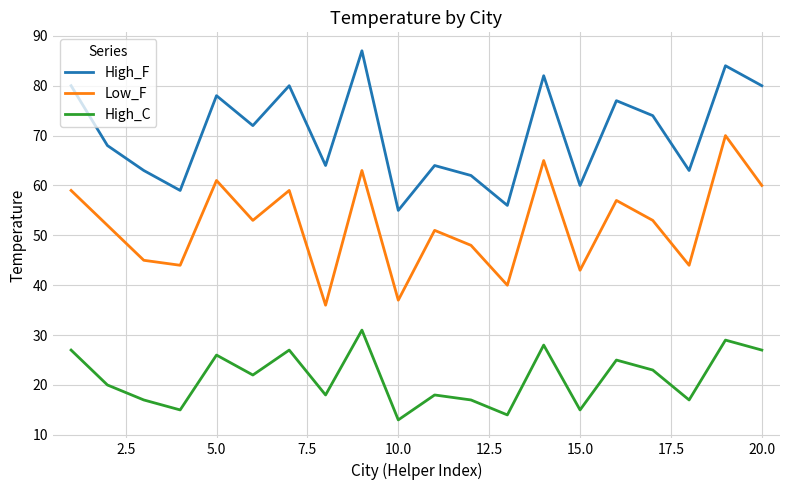

Which series has the largest range (max minus min)?

Low_F